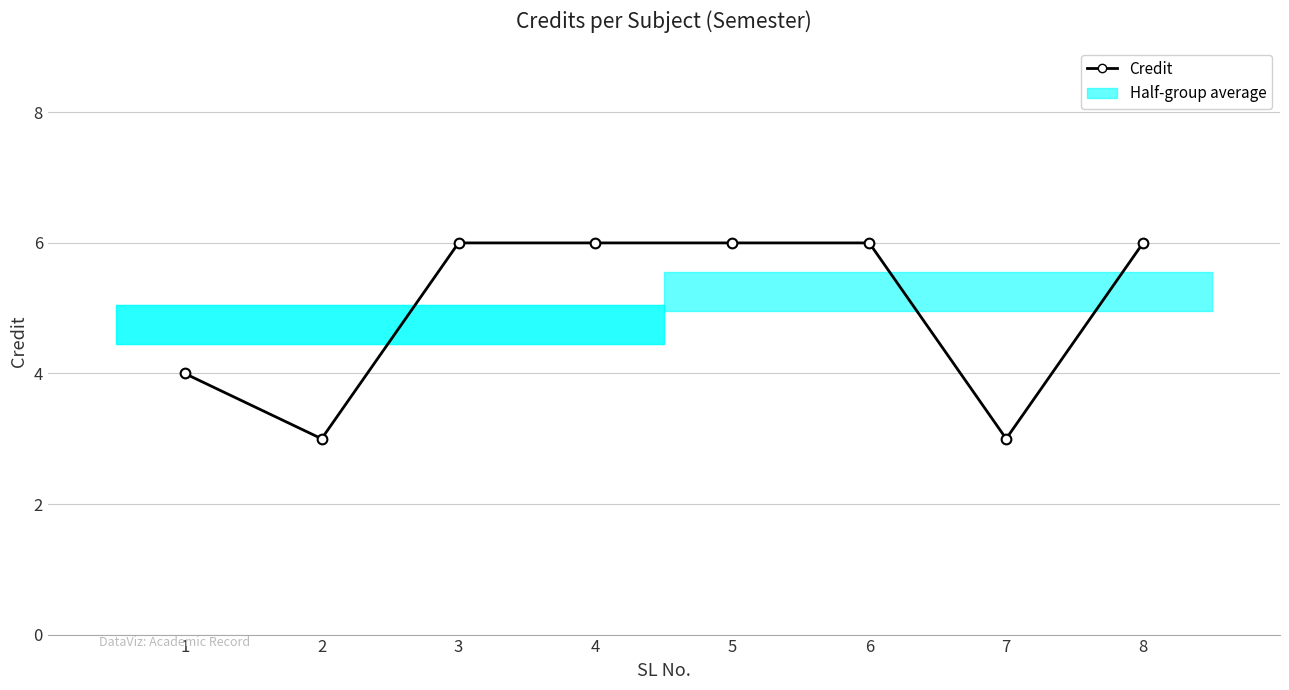

Which label corresponds to the smallest value in the chart?

2